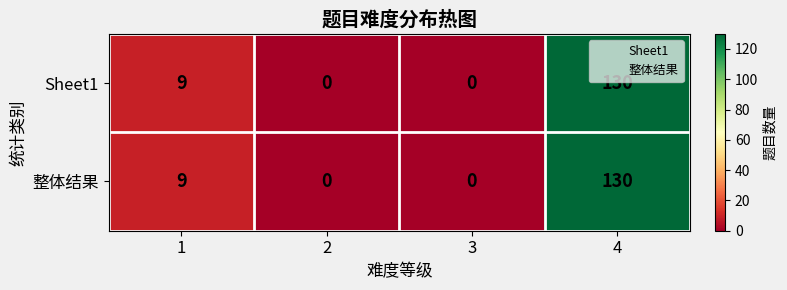

At which category is the sum across all series the highest?

4